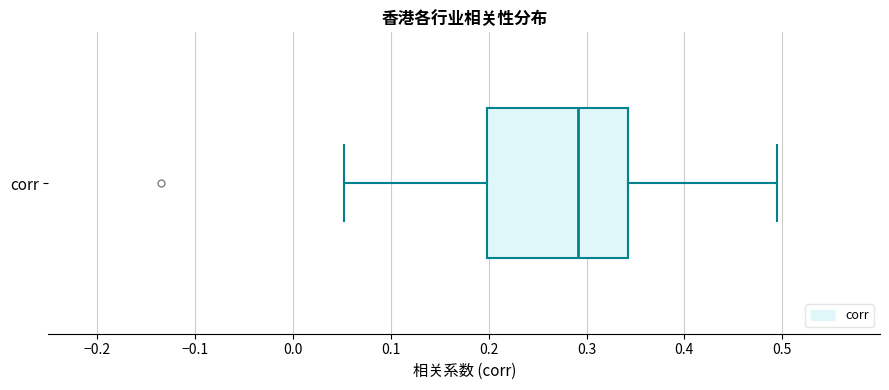

Transcribe this box plot: give where the median line is, the range the box spans, and where the two whiskers end, as read against the x-axis. The values are not printed on the chart, so give them approximately, as read against the axis.

median 0.29, box 0.20 to 0.34, whiskers 0.05 to 0.49